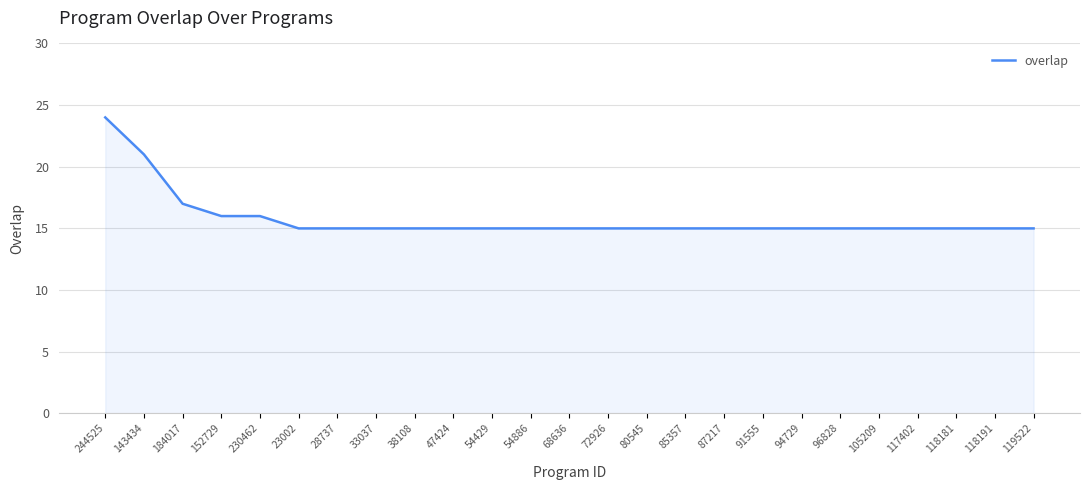

What is the minimum value shown in the chart?

15